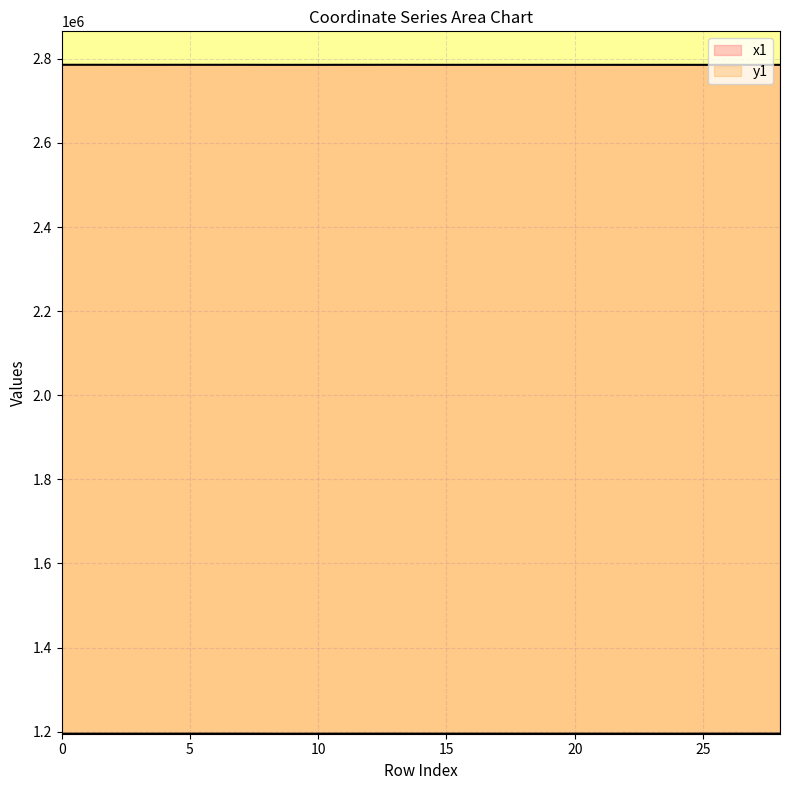

At which category does y1 reach its first local valley?

9